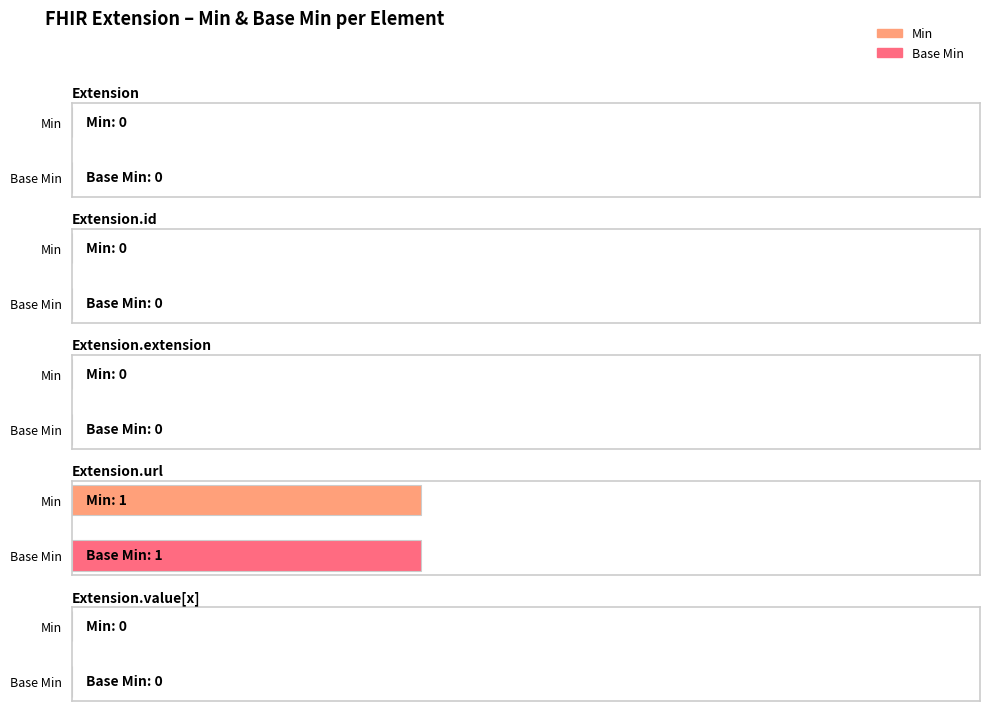

List the series in order of their peak value, lowest first.

Min, Base Min